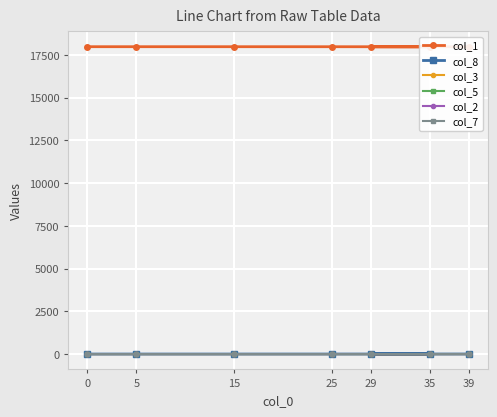

Which series changed the most between 29 and 39?

col_1